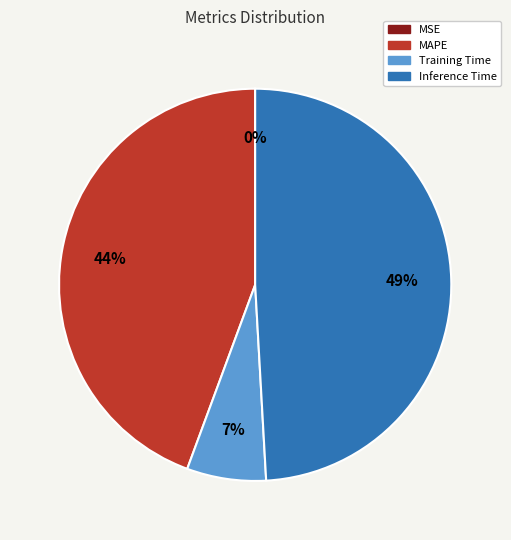

Is there a majority slice in this chart?

No